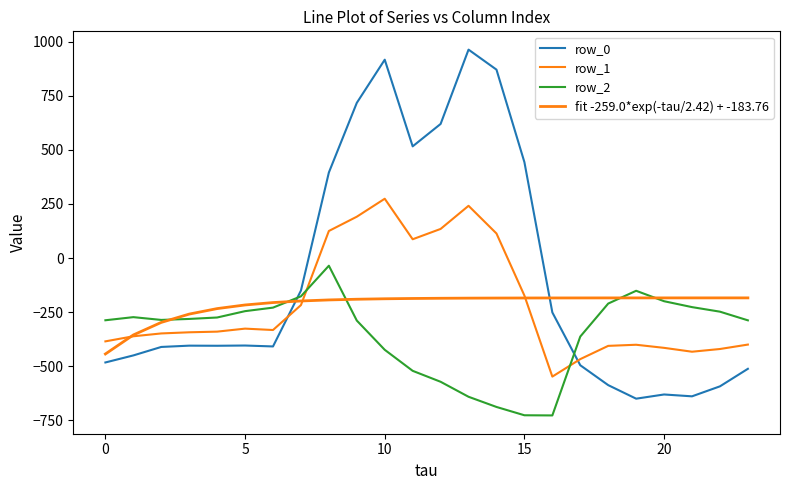

How many lines are shown in the chart?

4